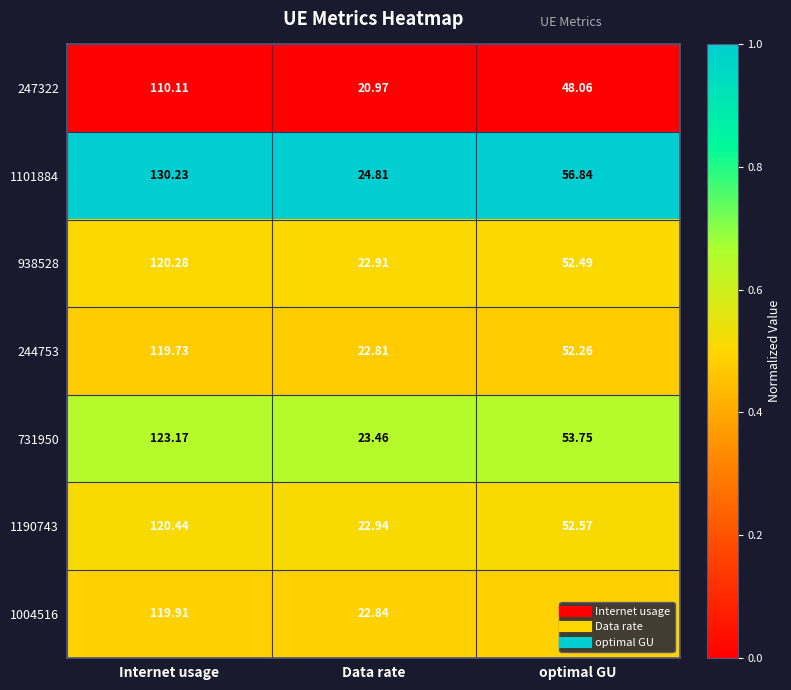

What is the spread (max minus min) of values at Internet usage?

20.1